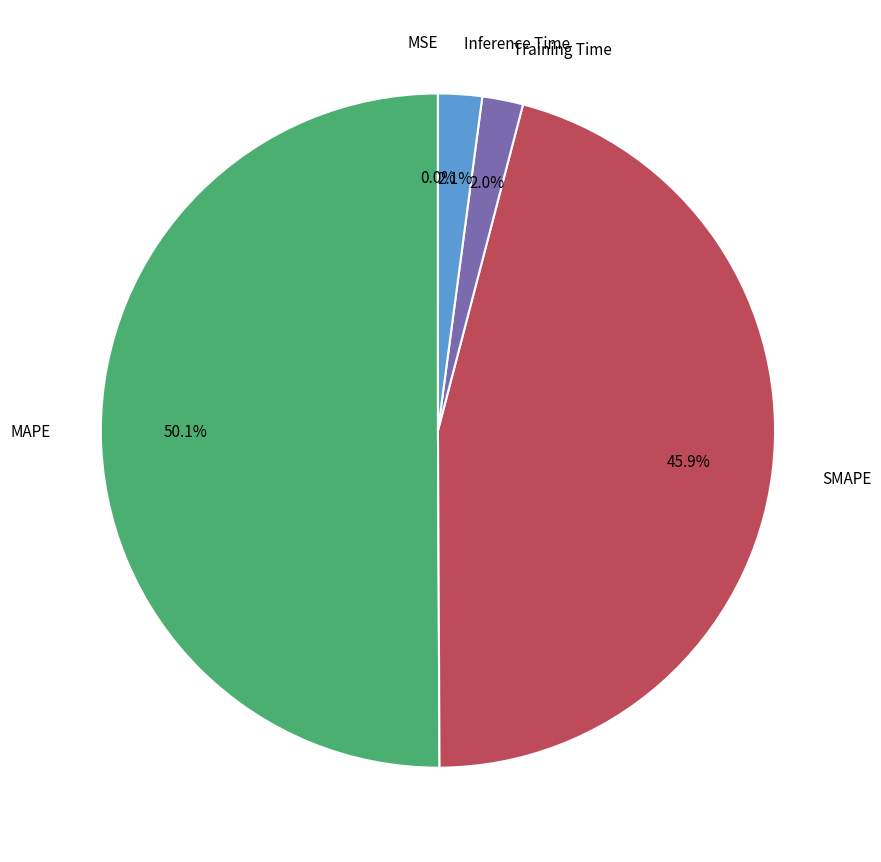

Count the number of slices in the pie.

5